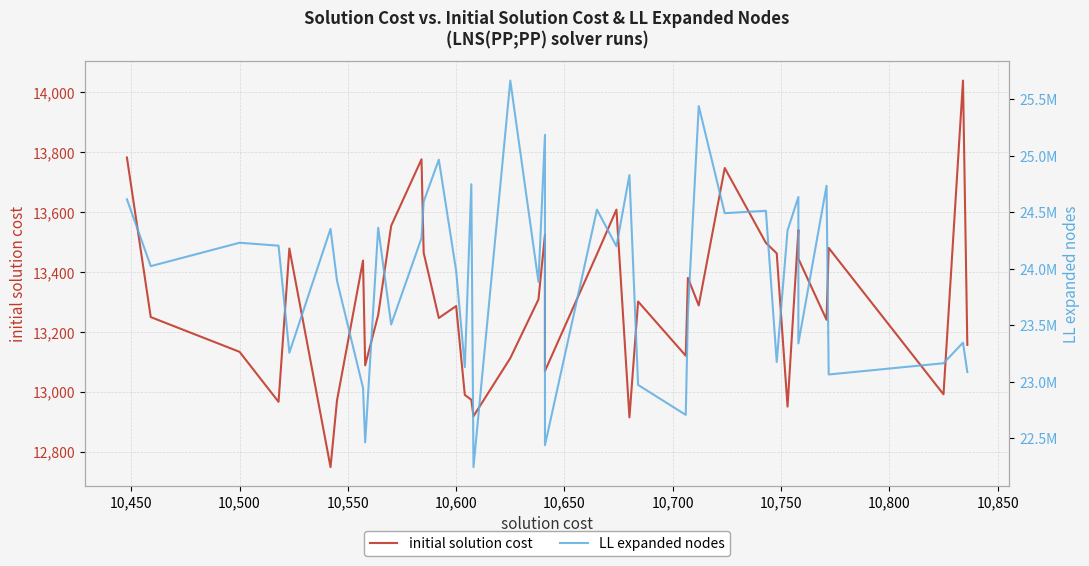

The value of LL expanded nodes at 35 is 11911662. True or false?

False